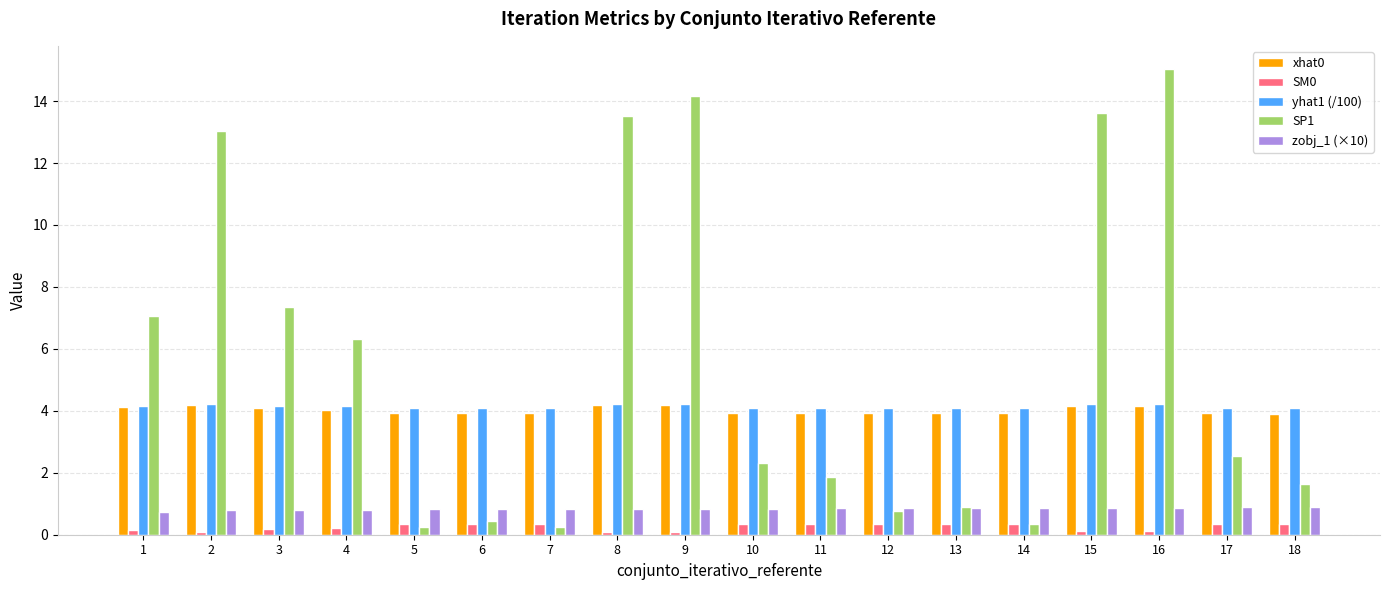

What are all the series names shown in the legend?

xhat0, SM0, yhat1 (/100), SP1, zobj_1 (×10)